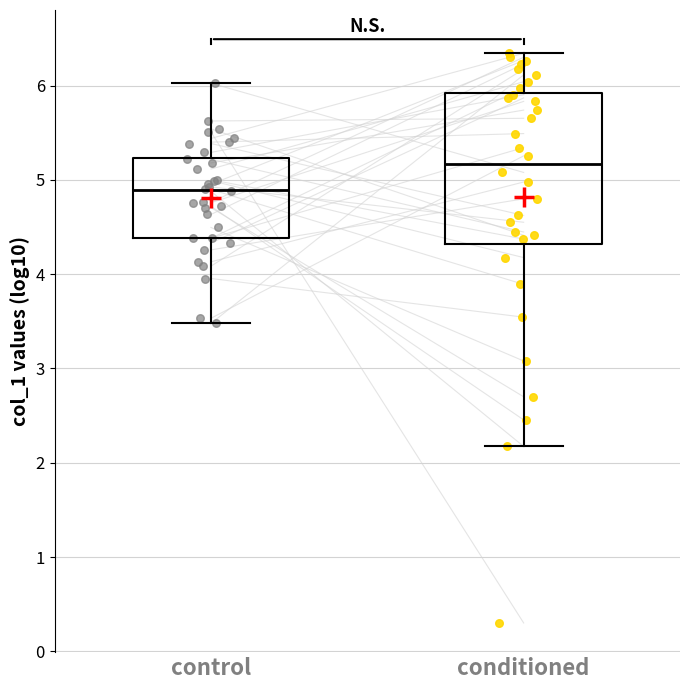

Reading left to right, read every box against the y-axis: the position of its median line, the range the box covers, and the ends of its whiskers. The values are not printed on the chart, so give them approximately, as read against the axis.

control: median 4.9, box 4.4 to 5.2, whiskers 3.5 to 6.0
conditioned: median 5.2, box 4.3 to 5.9, whiskers 2.2 to 6.3